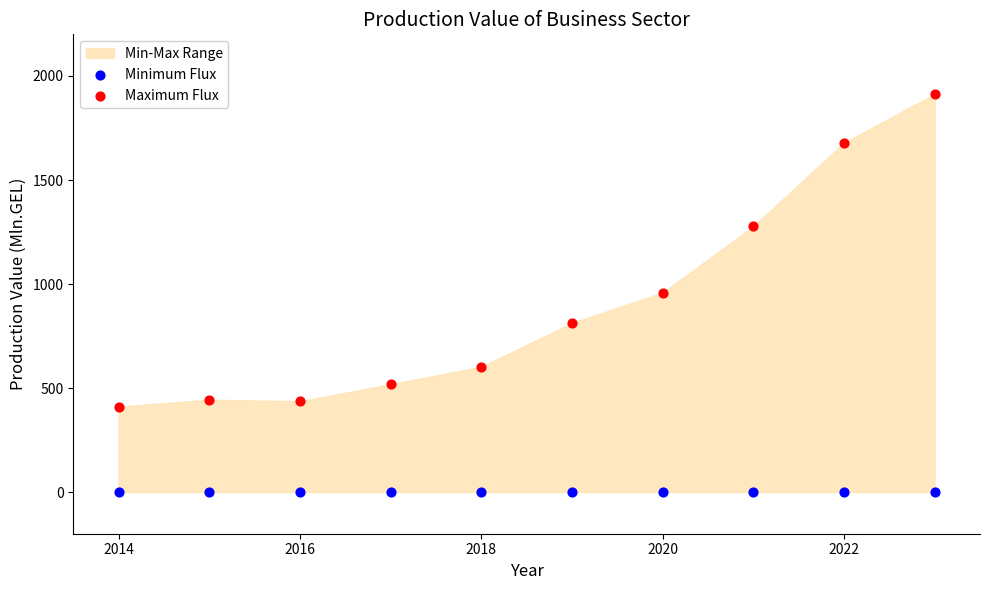

Which series contains the lowest Y value?

Minimum Flux